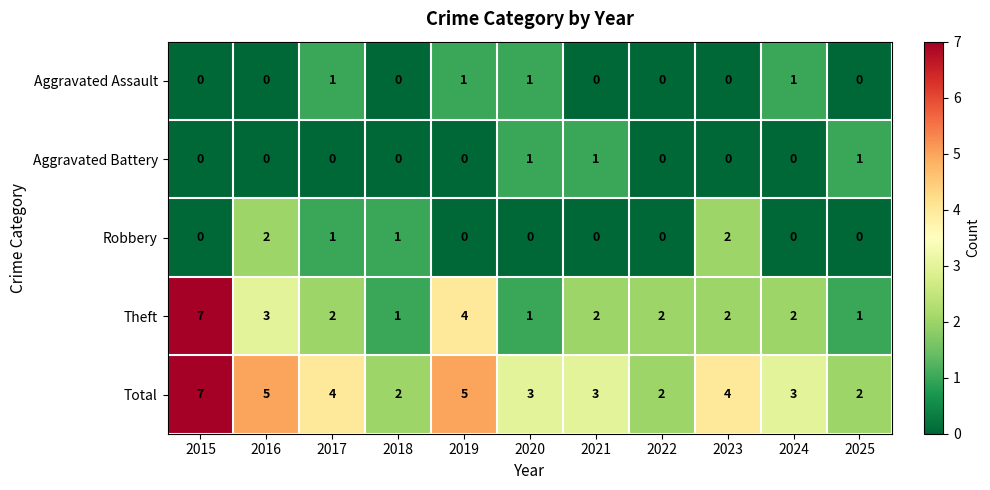

What is the greatest value displayed?

7